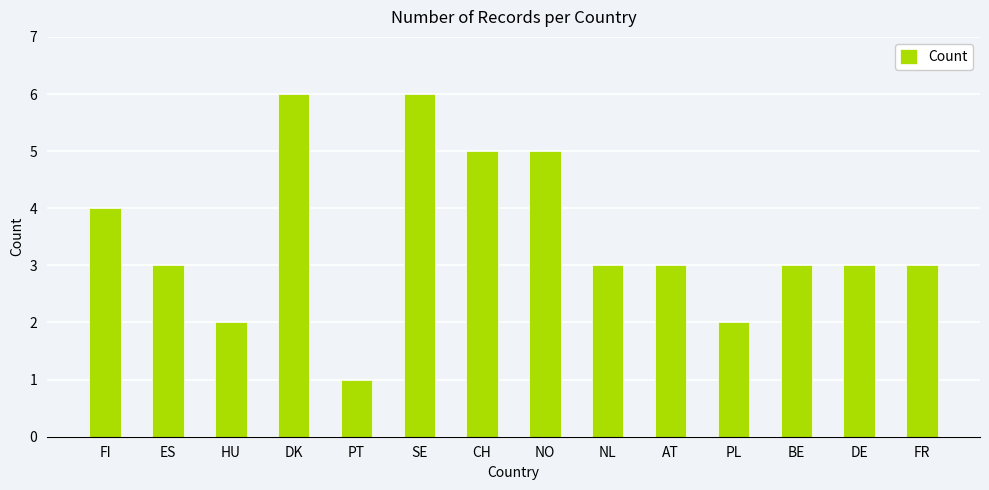

What is the change in value from SE to BE?

-3